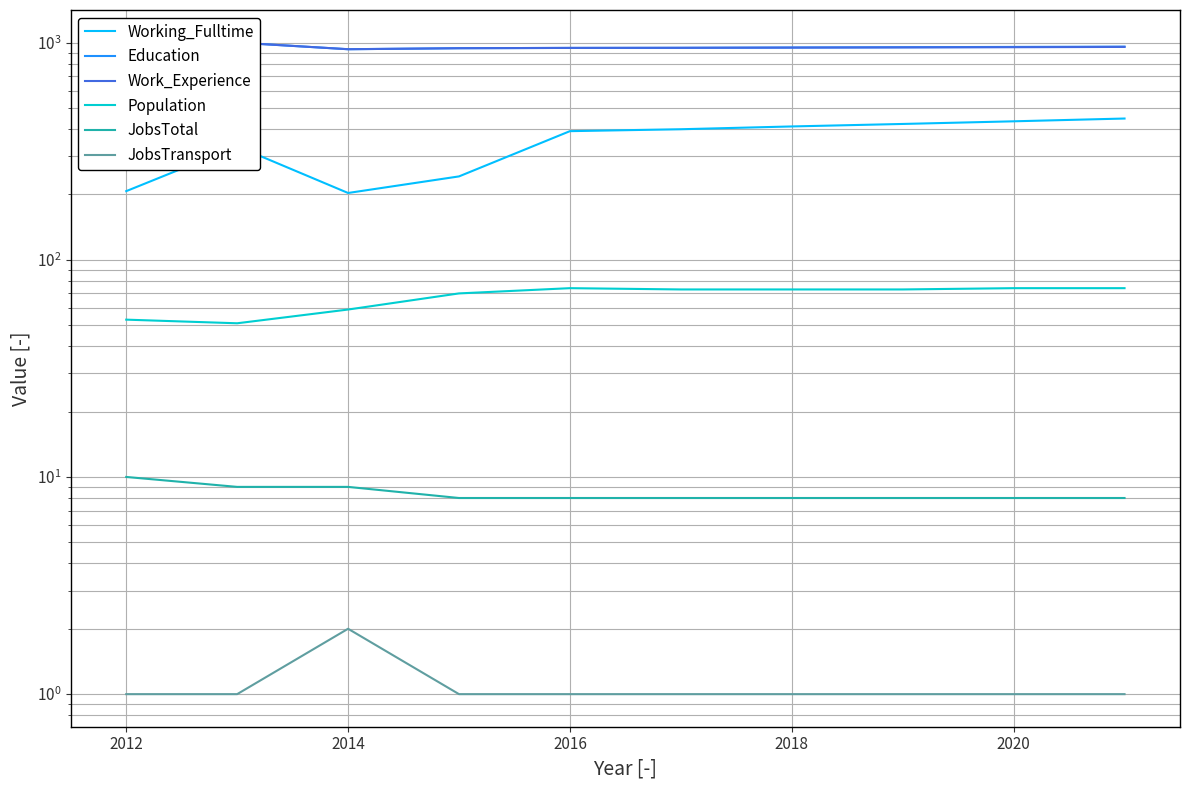

What is the difference between the maximum and minimum values in the Population series?

23